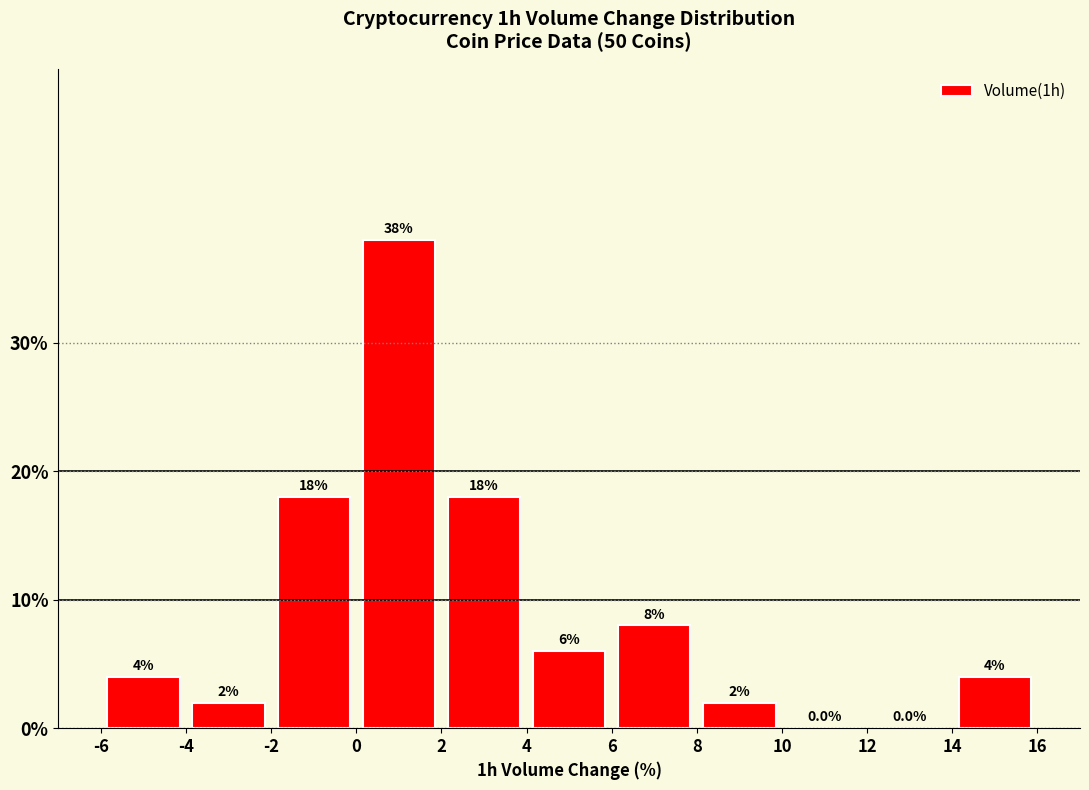

Reading left to right, list every bar in this chart as the range it spans on the x-axis followed by its height.

-6 to -4: 4.0
-4 to -2: 2.0
-2 to 0: 18.0
0 to 2: 38.0
2 to 4: 18.0
4 to 6: 6.0
6 to 8: 8.0
8 to 10: 2.0
10 to 12: 0.0
12 to 14: 0.0
14 to 16: 4.0